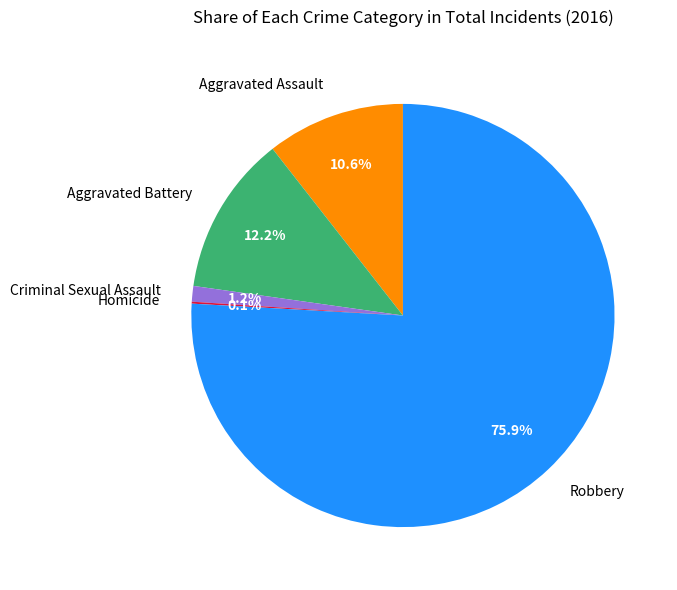

Does Robbery account for over 50% of the chart?

Yes